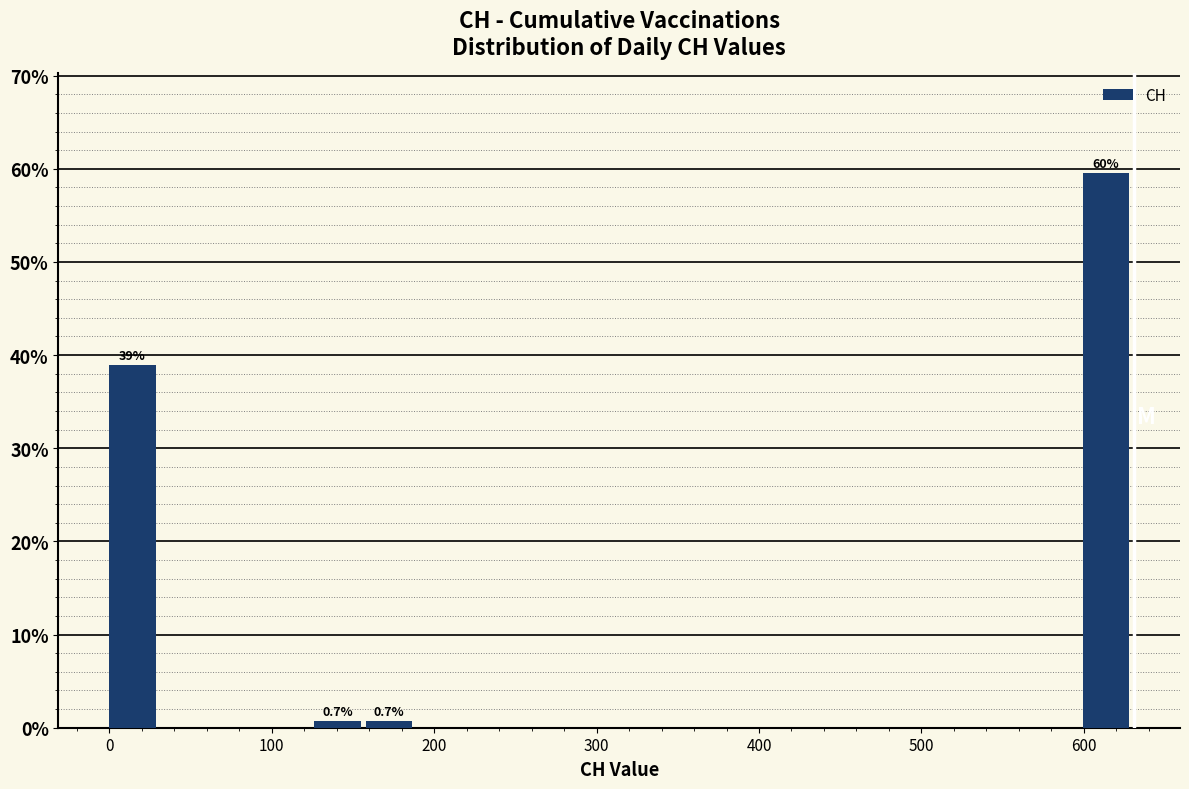

Read against the x-axis, roughly where is the centre of the tallest bar?

610